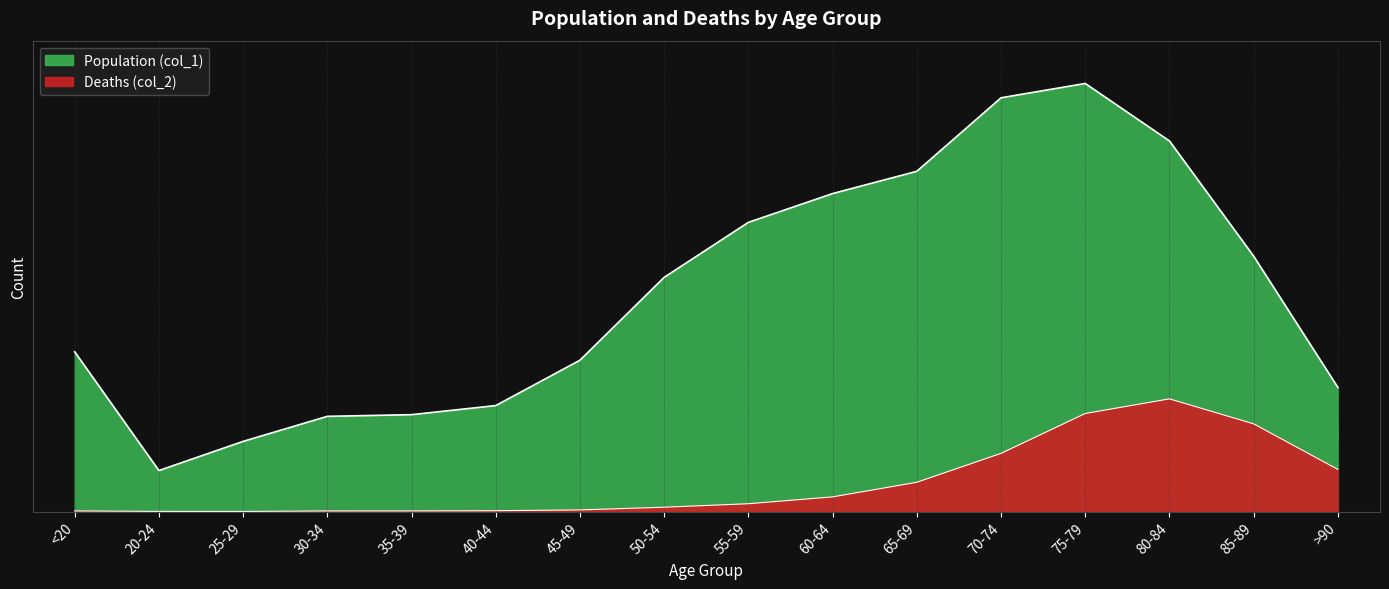

True or false: Deaths (col_2) has more than 1 points higher than both neighbors.

False